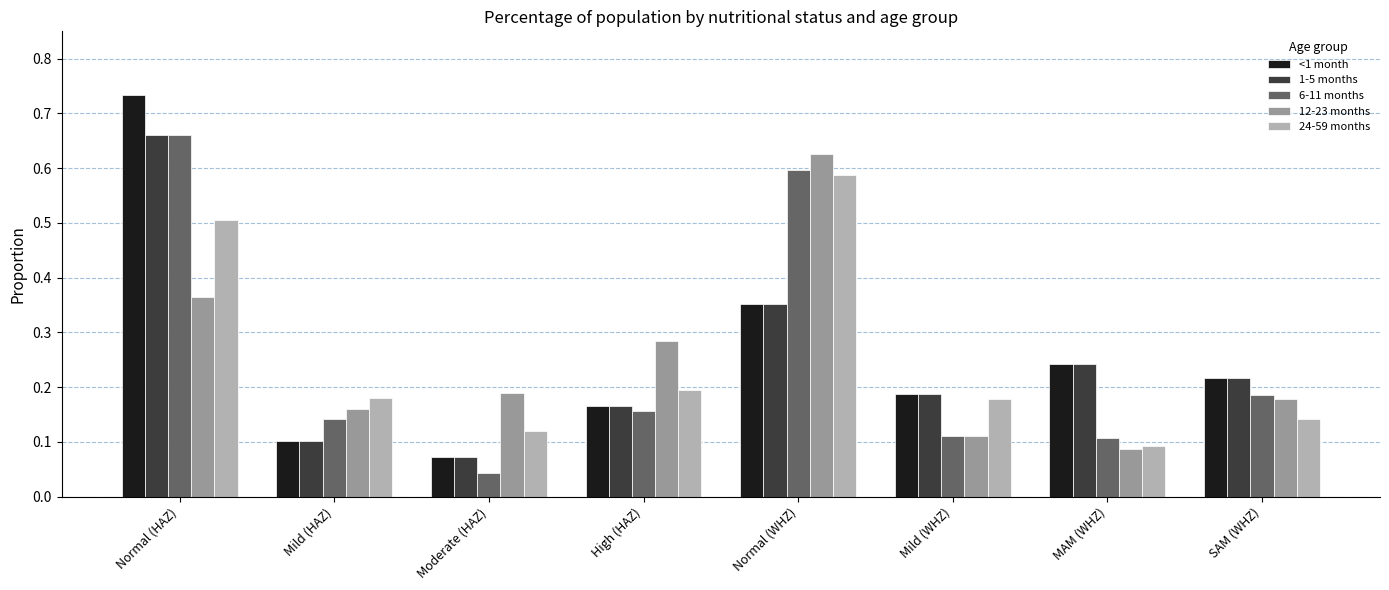

Which series has the widest spread of values?

<1 month